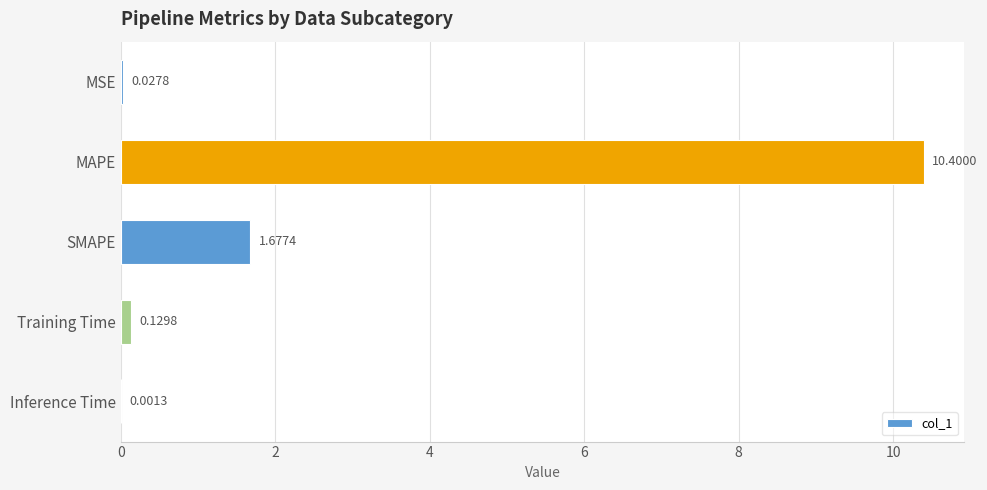

Which category has the highest value across all series?

MAPE